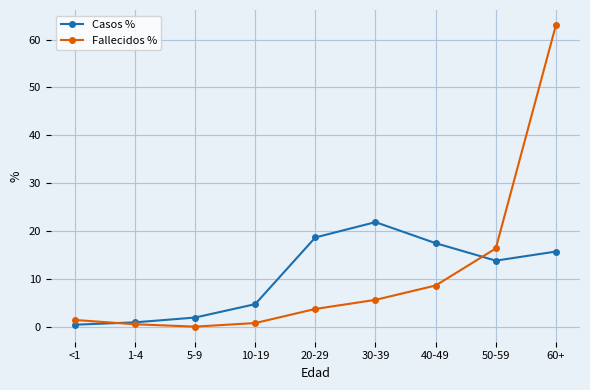

How many lines are shown in the chart?

2